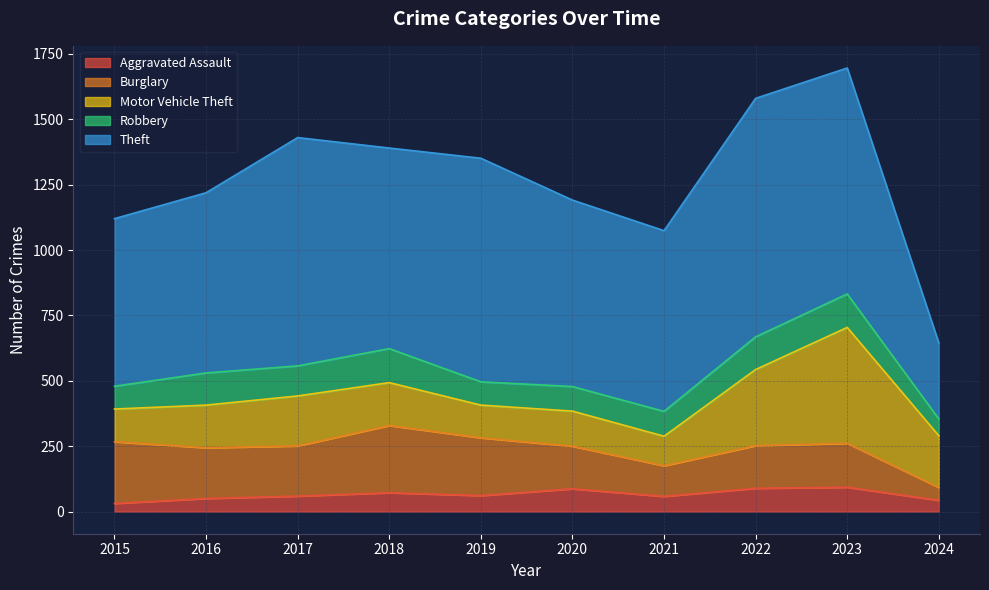

True or false: Theft has a value of 689 at 2016.

True